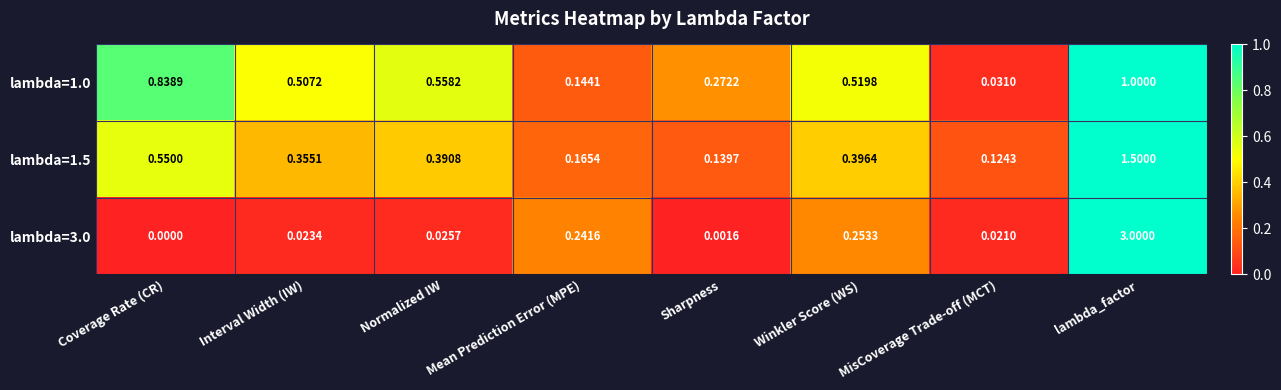

How many series are shown in this chart?

3